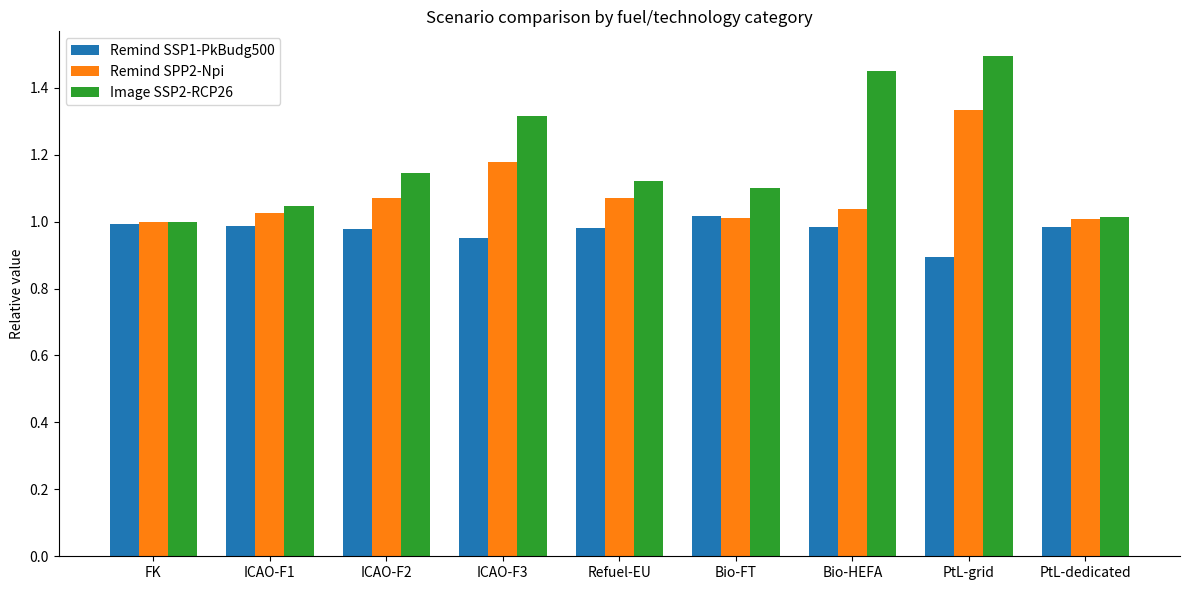

Which series has the largest total across all categories?

Image SSP2-RCP26